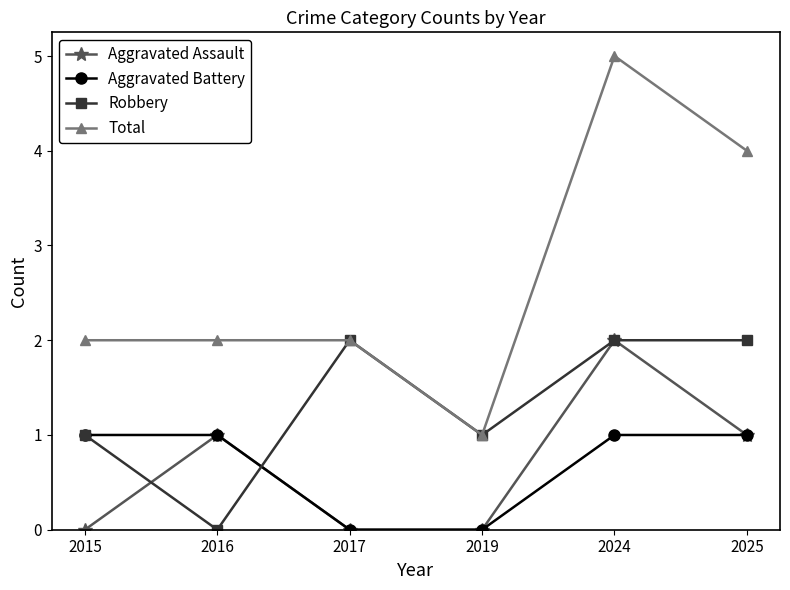

Is this an area chart (filled region under the line)?

No